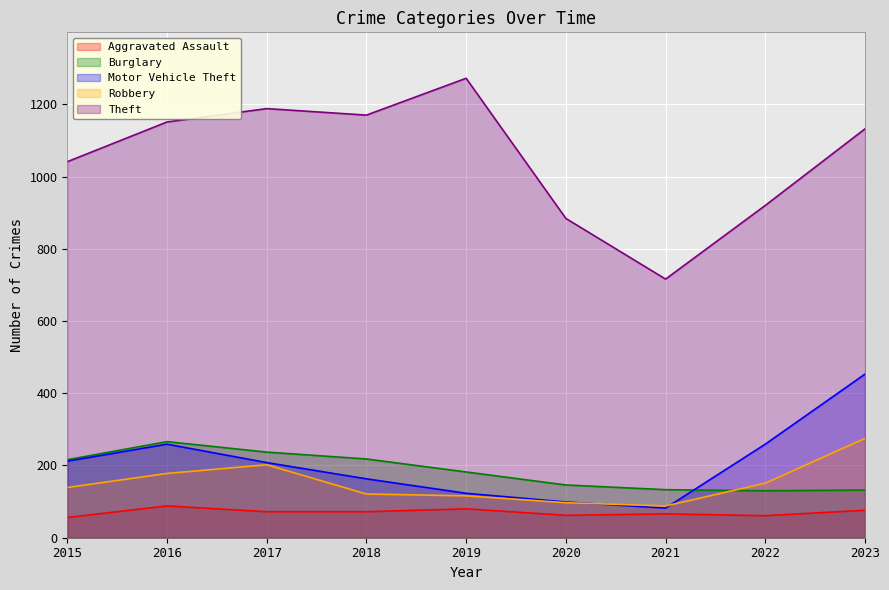

At how many categories does at least one series exceed 977?

6